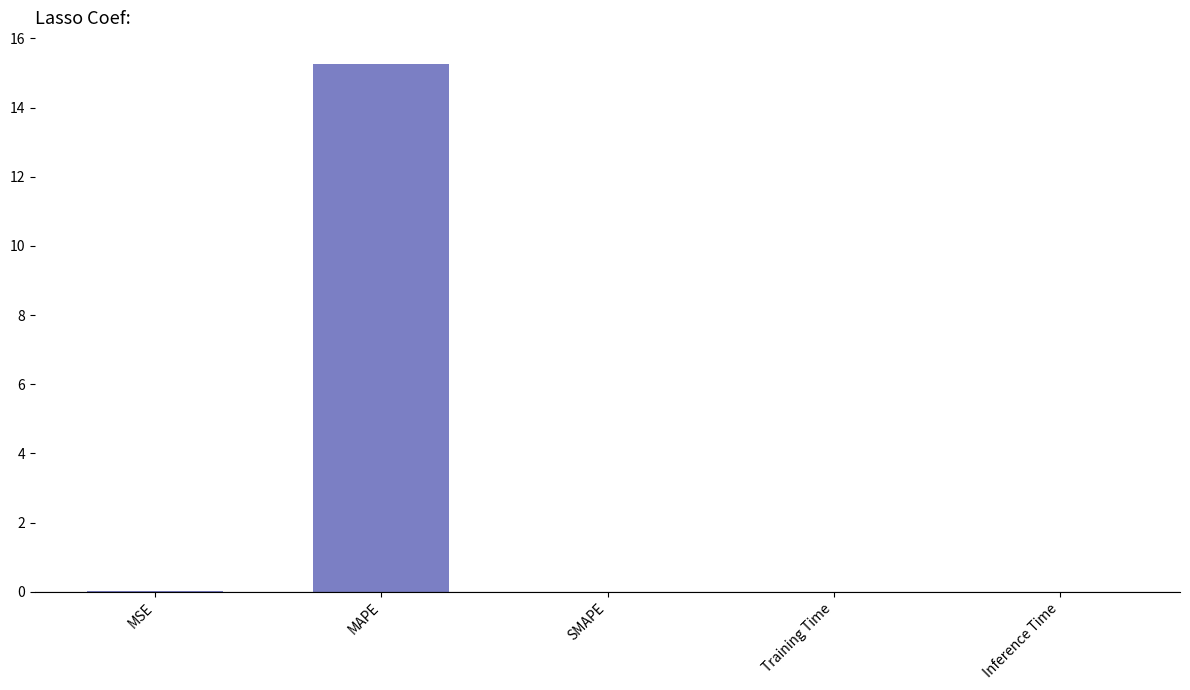

The value at MAPE is 15.3. True or false?

True